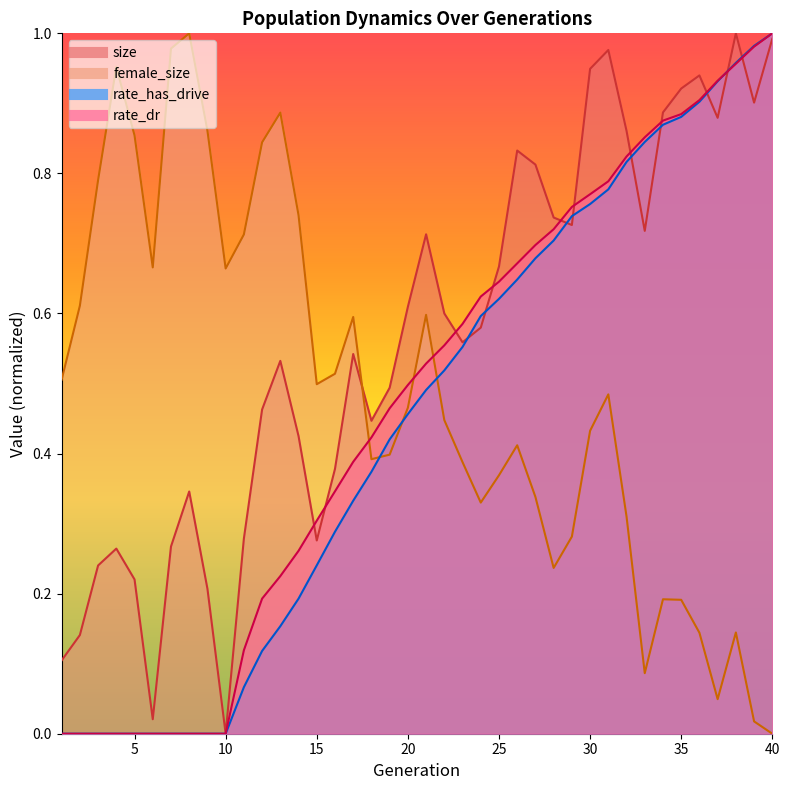

How many times do rate_dr and rate_has_drive cross each other?

1